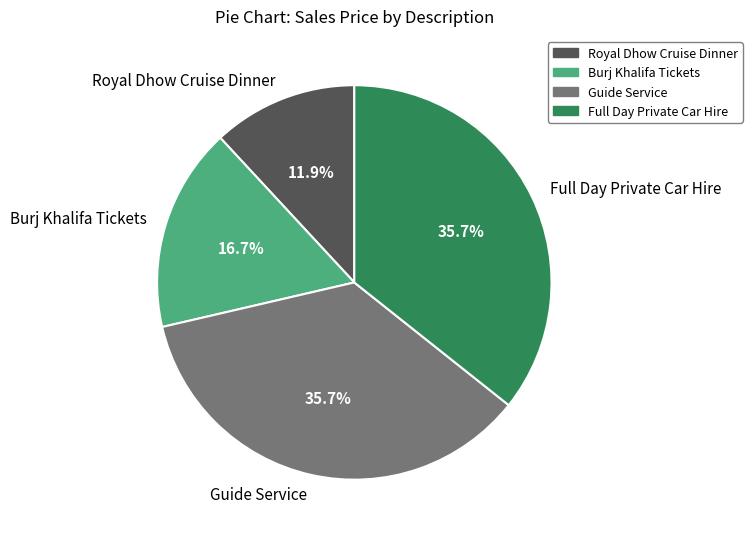

What is the total percentage of Full Day Private Car Hire and Royal Dhow Cruise Dinner?

47.6%